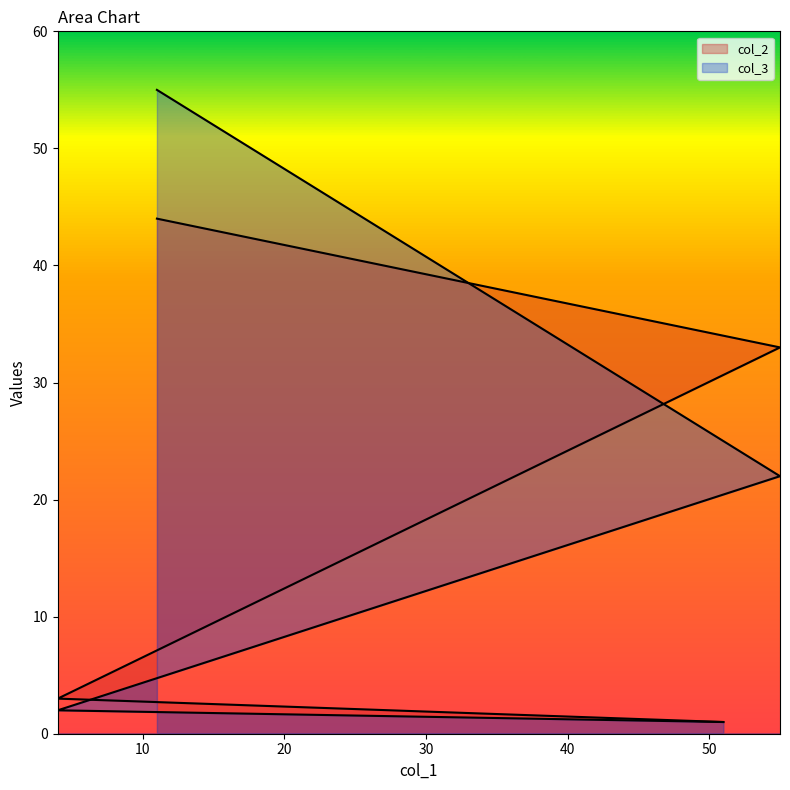

Reading right to left, what are all the values shown in this chart?

col_2: 11=44	55=33	4=3	51=1
col_3: 11=55	55=22	4=2	51=1